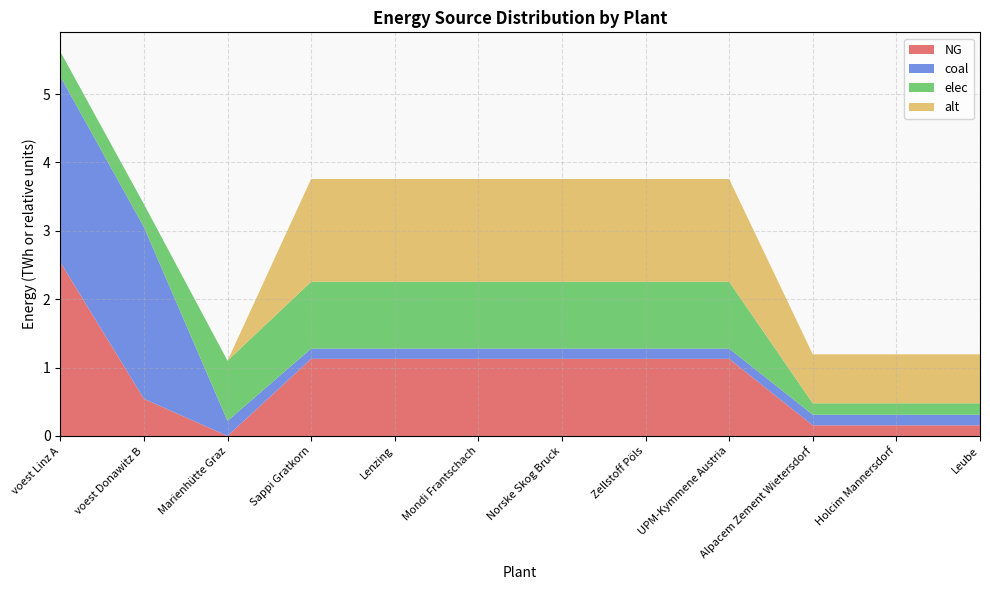

Reading left to right, transcribe all the data shown in this chart.

NG: 2.5	0.5	0.0	1.1	1.1	1.1	1.1	1.1	1.1	0.2	0.2	0.2
coal: 2.7	2.5	0.2	0.2	0.2	0.2	0.2	0.2	0.2	0.2	0.2	0.2
elec: 0.4	0.3	0.9	1.0	1.0	1.0	1.0	1.0	1.0	0.2	0.2	0.2
alt: 0.0	0.0	0.0	1.5	1.5	1.5	1.5	1.5	1.5	0.7	0.7	0.7